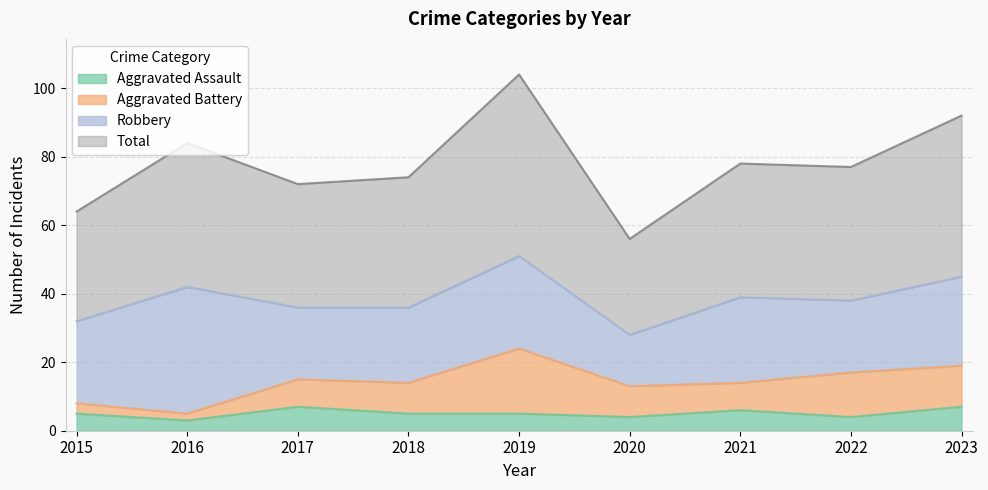

How many values in the Total series exceed 77?

4